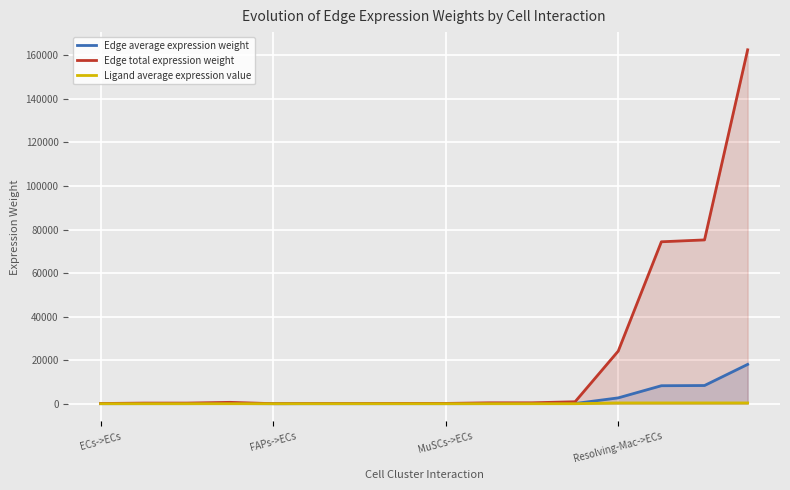

Which series has the largest range (max minus min)?

Edge total expression weight